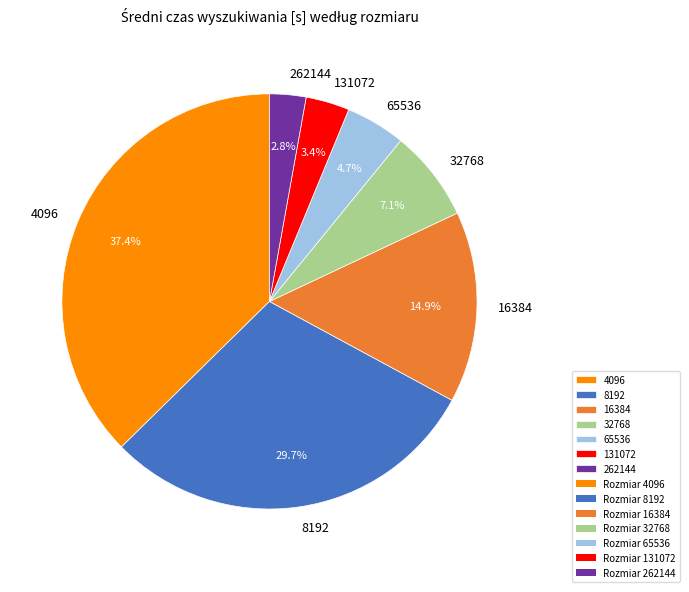

The 131072 slice represents 3% of the pie. True or false?

True